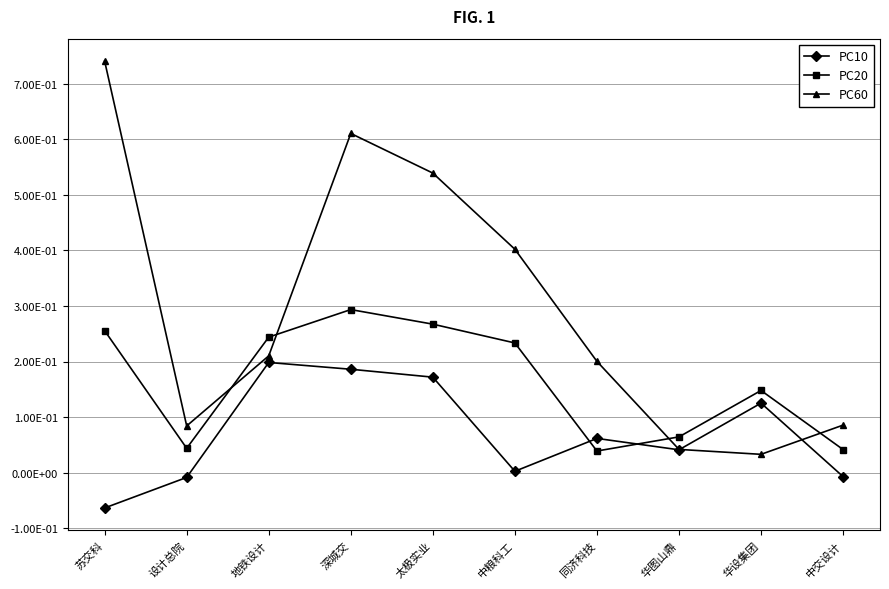

What are all the series names shown in the legend?

PC10, PC20, PC60